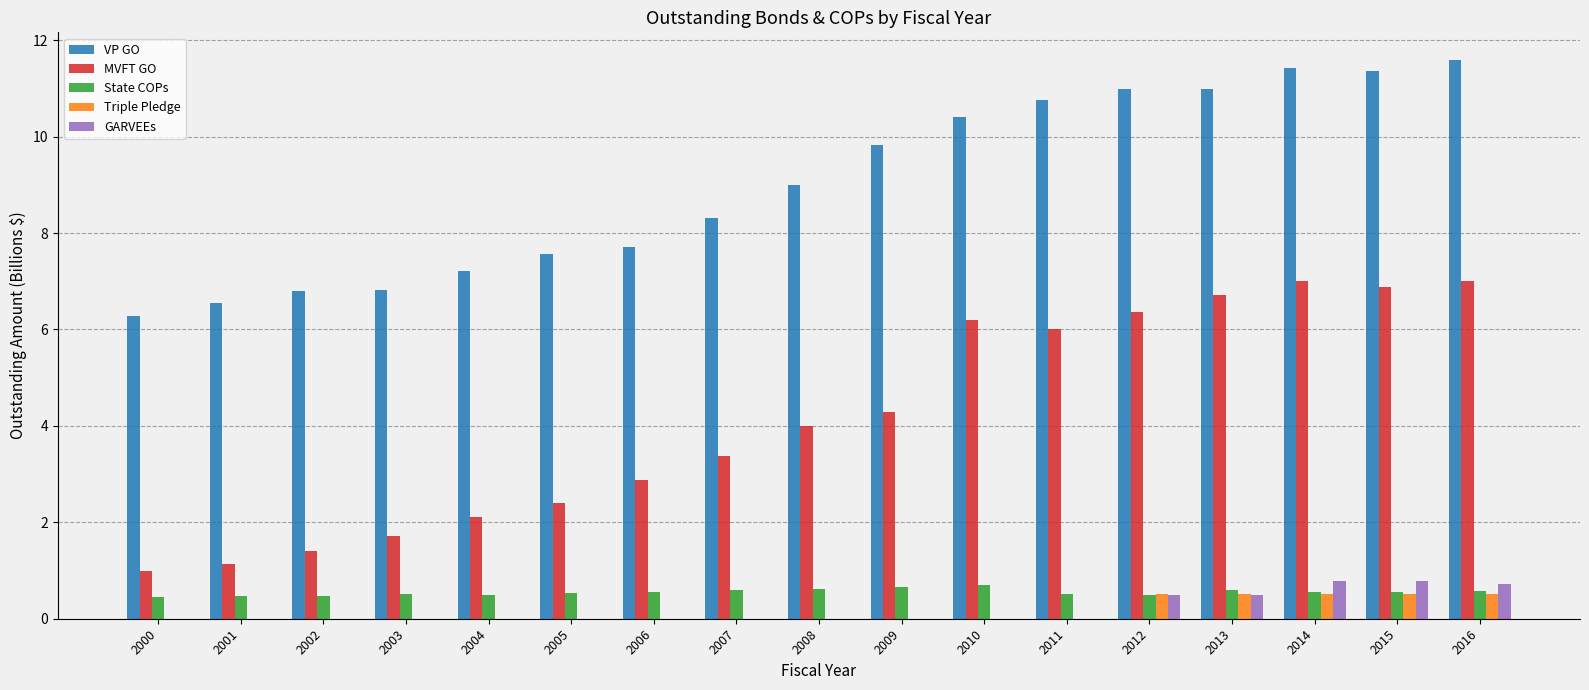

Which series changed the most between 2002 and 2012?

MVFT GO